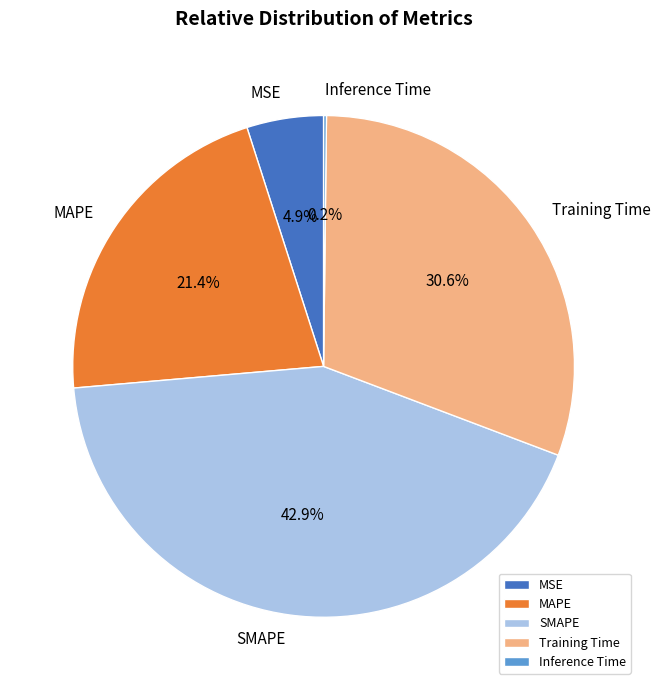

What percentage is the MSE slice, to the nearest percent?

5%